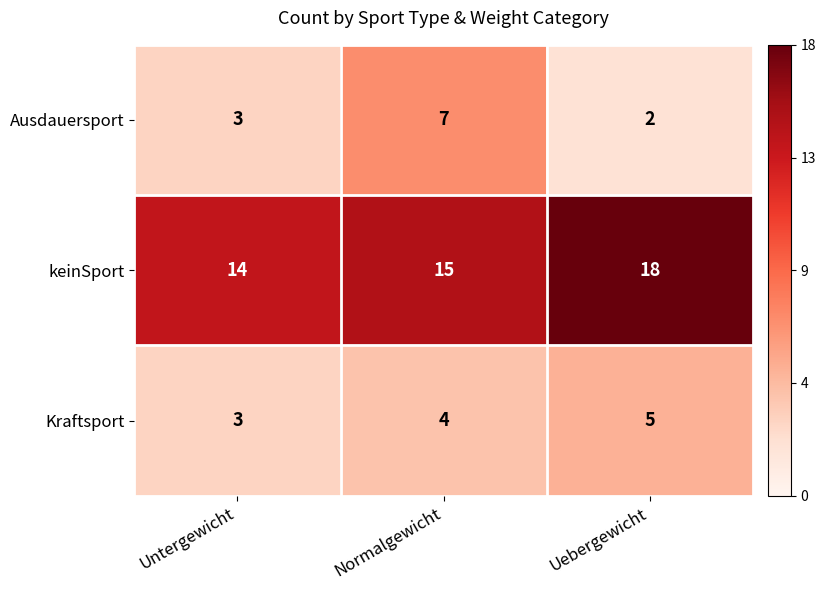

Between Untergewicht and Uebergewicht, which series saw the biggest shift?

keinSport